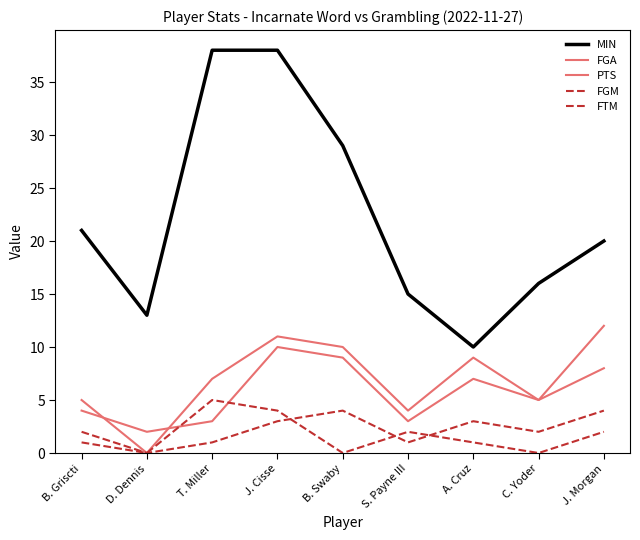

Between T. Miller and J. Cisse, which series saw the biggest shift?

FGA